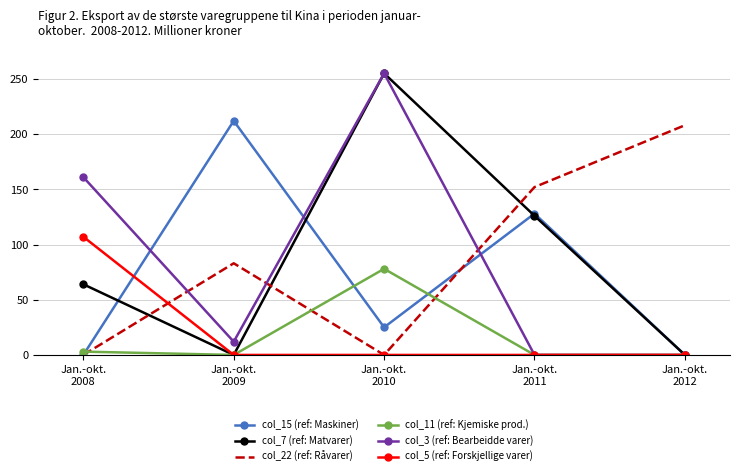

True or false: col_7 (ref: Matvarer) and col_22 (ref: Råvarer) cross at least once.

True